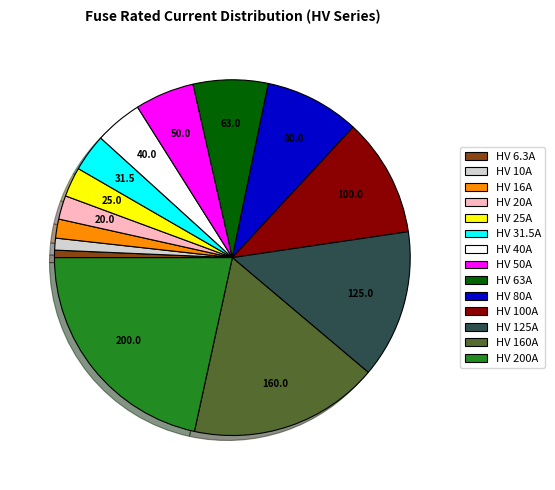

How many slices are in this pie chart?

14